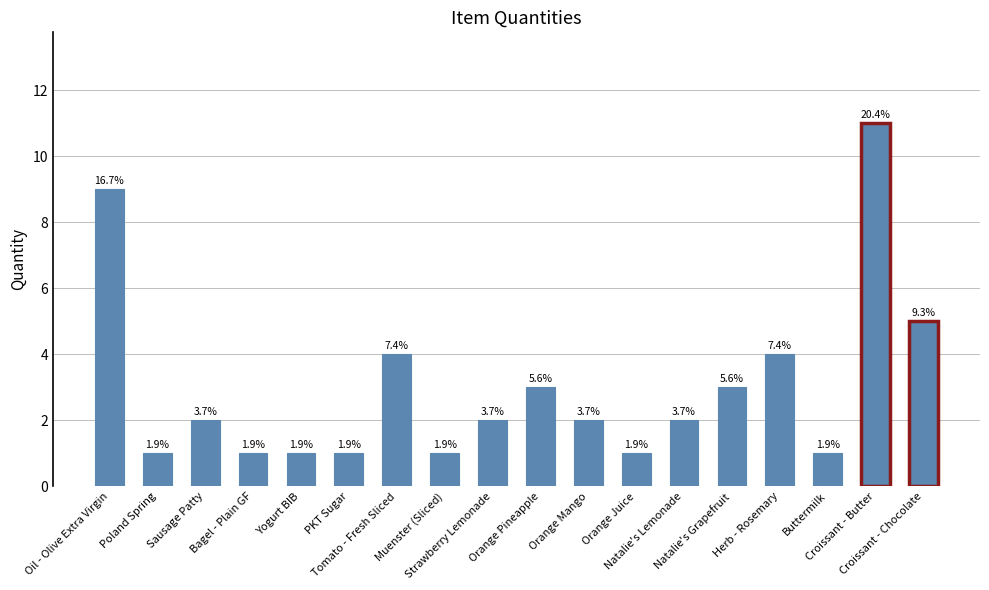

Reading left to right, extract all data points from this chart.

9	1	2	1	1	1	4	1	2	3	2	1	2	3	4	1	11	5